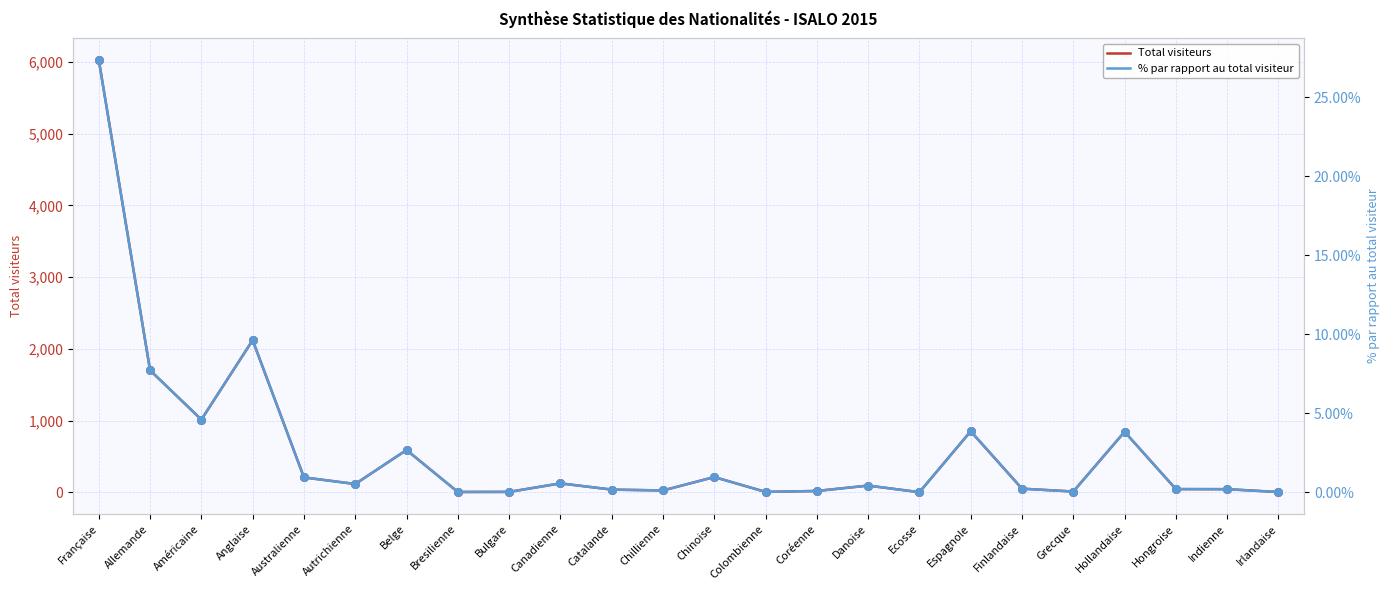

Which series has the largest total across all categories?

Total visiteurs